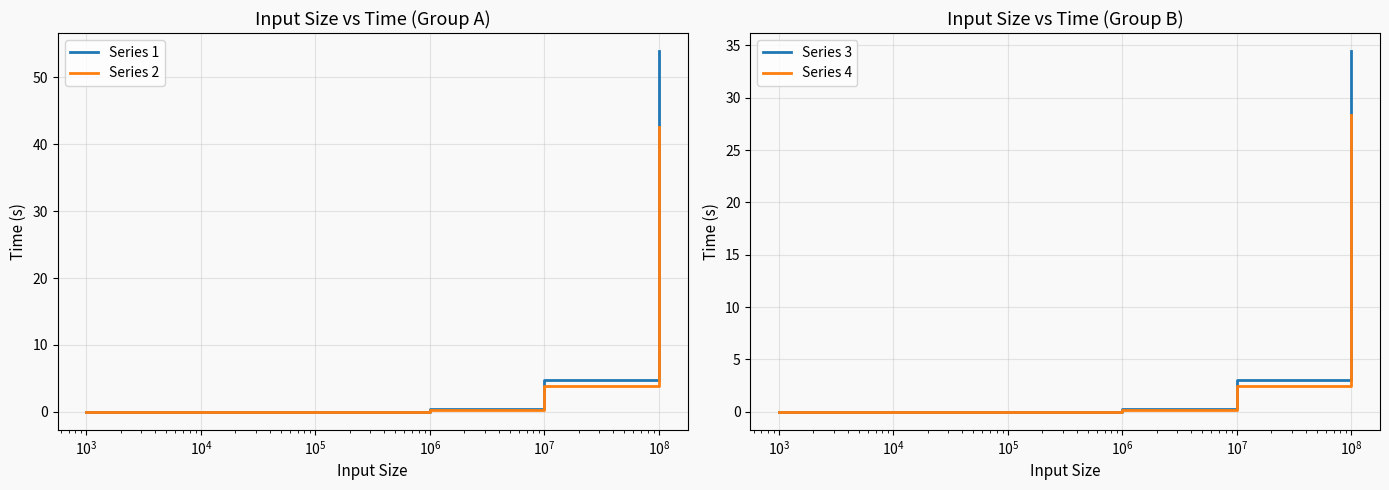

List the series in order of their peak value, highest first.

Series 1, Series 2, Series 3, Series 4